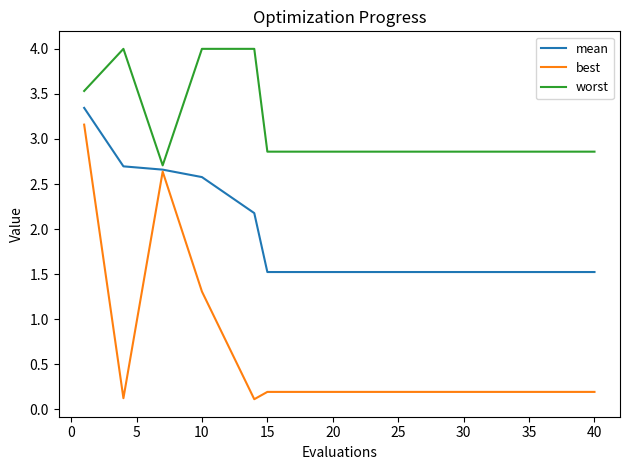

What is the difference between the maximum and minimum values in the worst series?

1.3